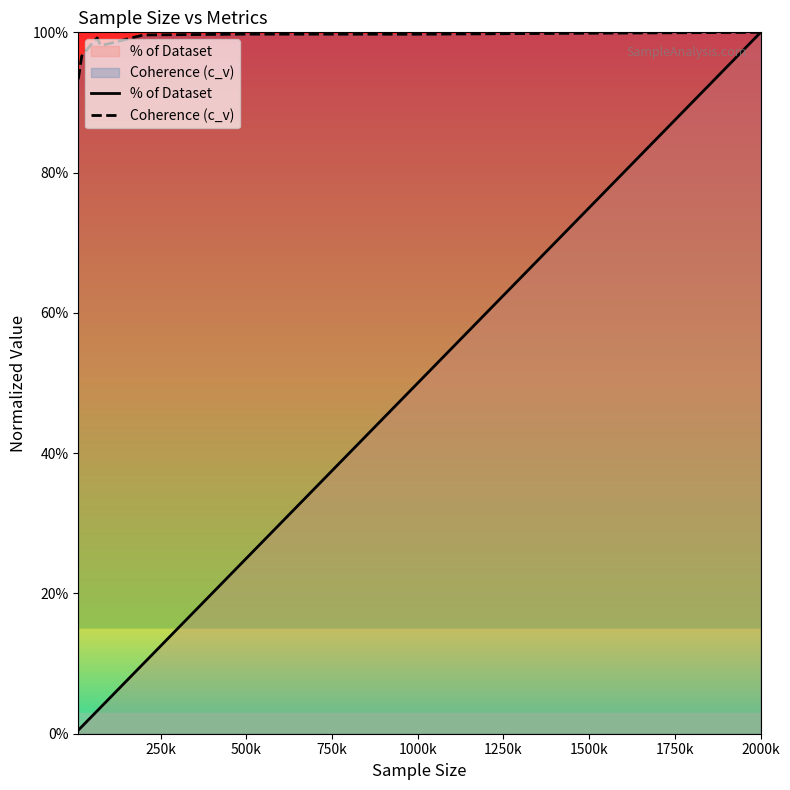

Which series has the largest range (max minus min)?

% of Dataset